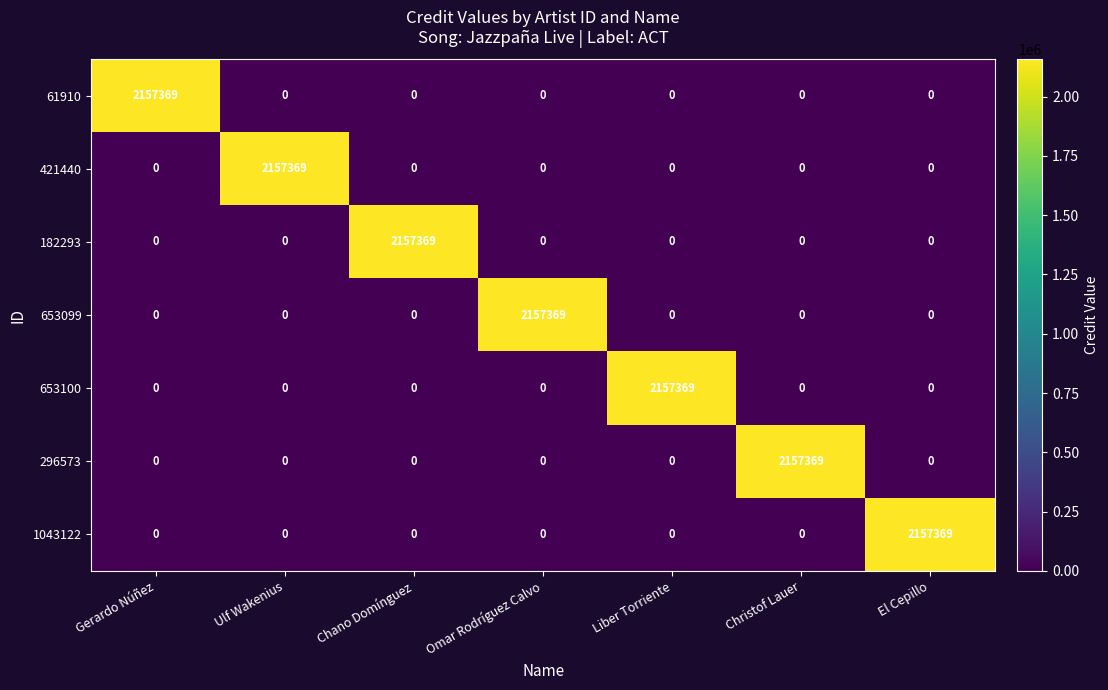

At how many categories does at least one series exceed 1793023?

7